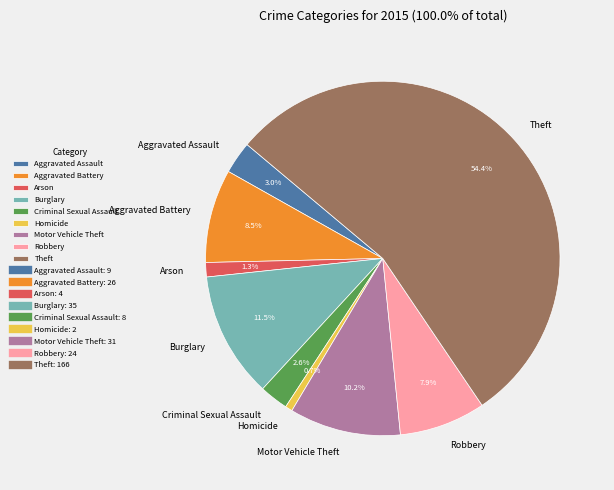

Which slice is the smallest?

Homicide